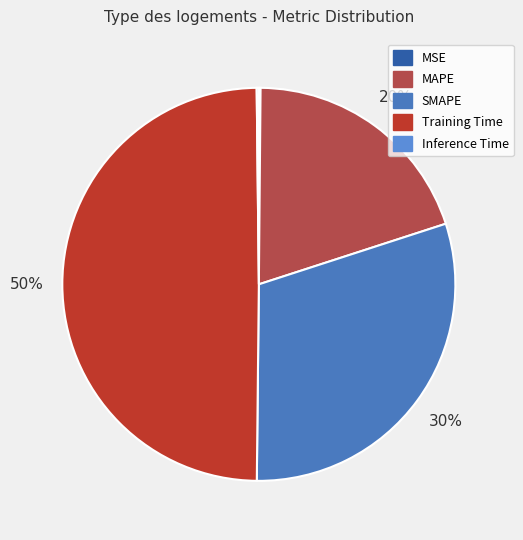

How many slices are in this pie chart?

5